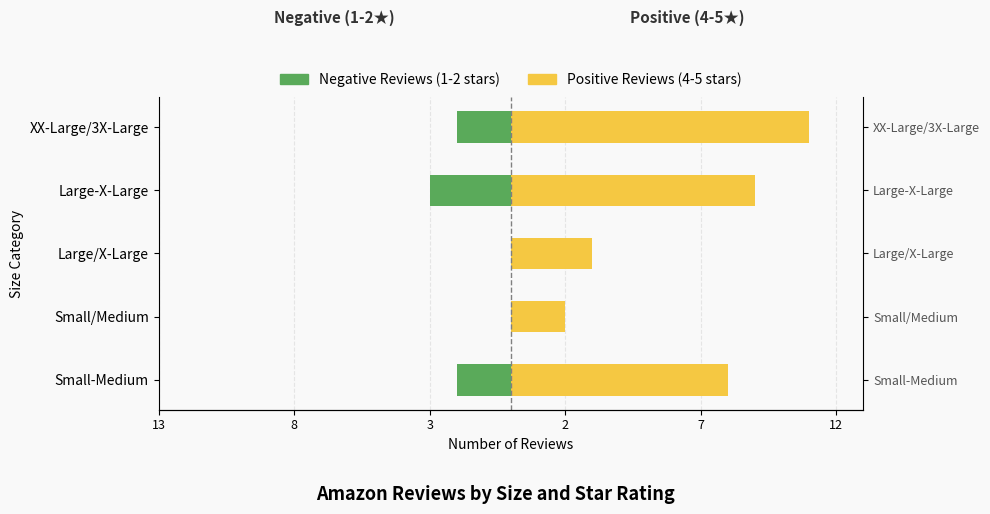

Count the Positive Reviews (4-5 stars) values in the range 3 to 9.

3